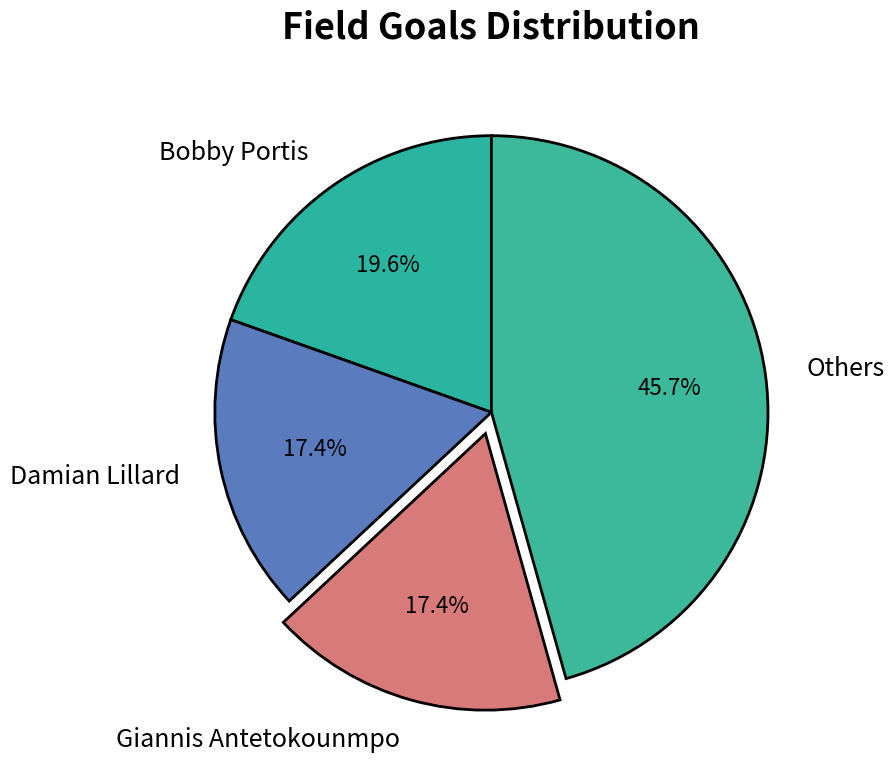

Which slice is the largest?

Others